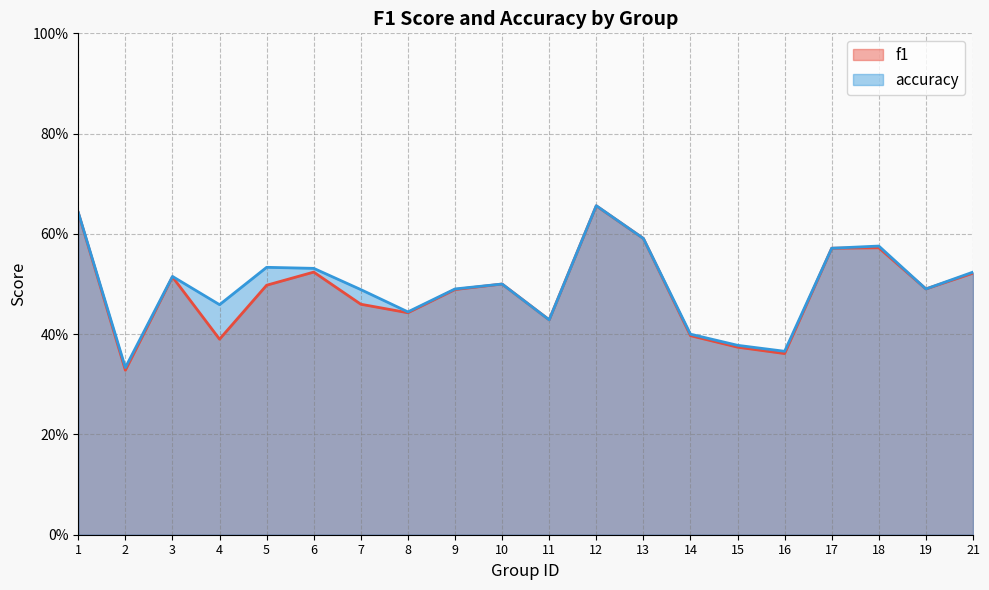

Which category has the highest value in the f1 series?

12